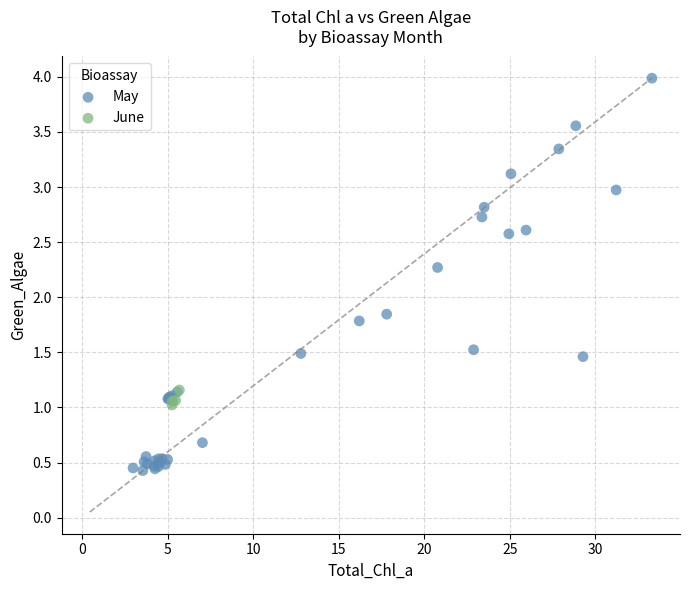

Which series reaches the minimum Y coordinate?

May